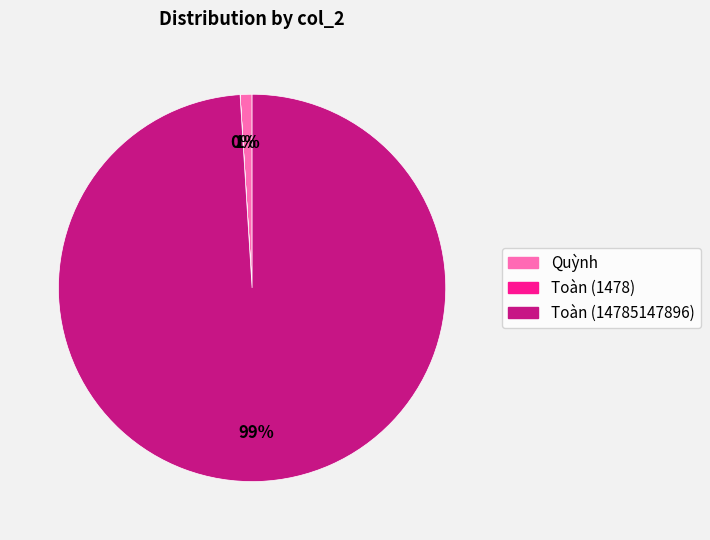

Between Quỳnh and Toàn (14785147896), which is larger?

Toàn (14785147896)